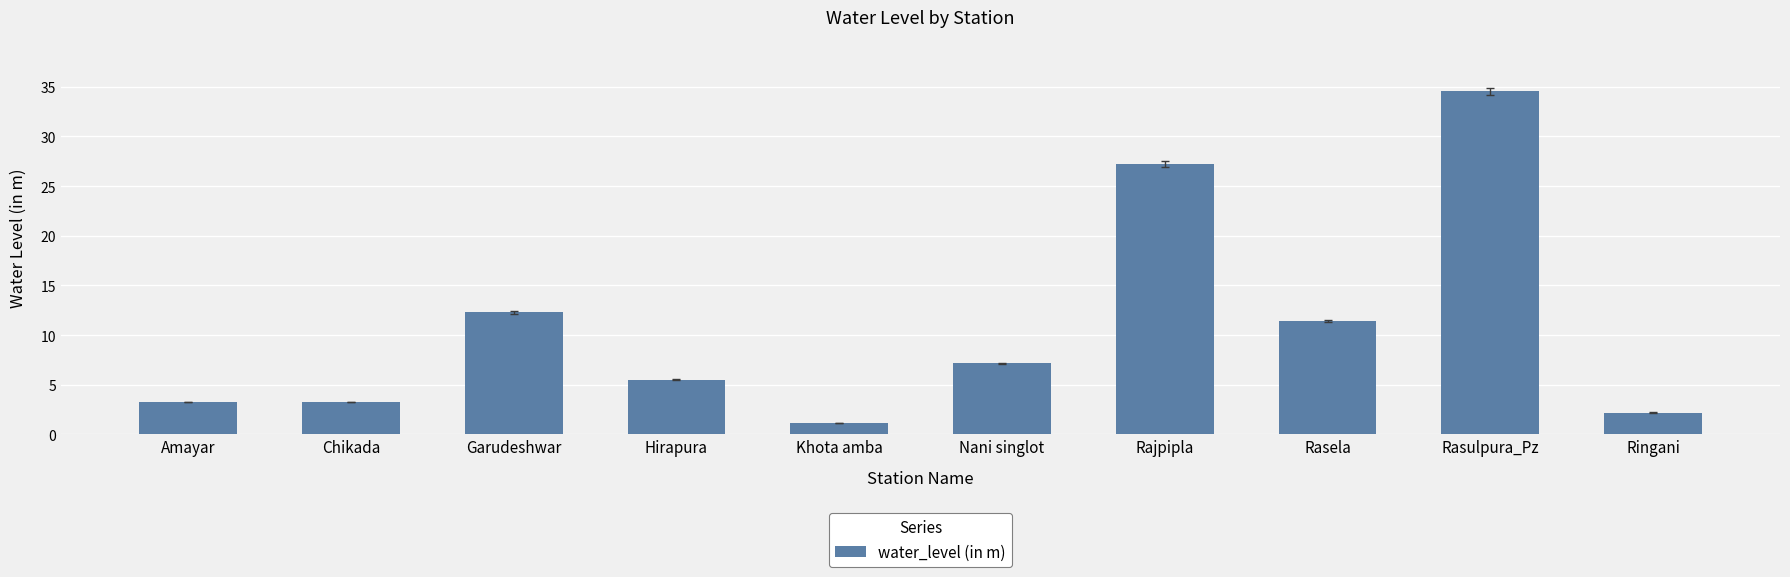

The value at Ringani is 2.2. True or false?

True